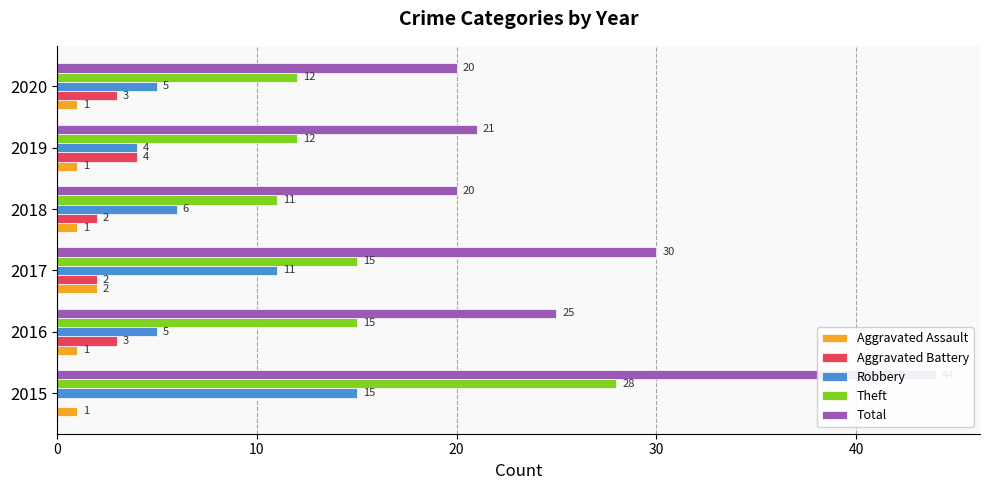

What is the value of the Theft bar at the 1st from the left?

28